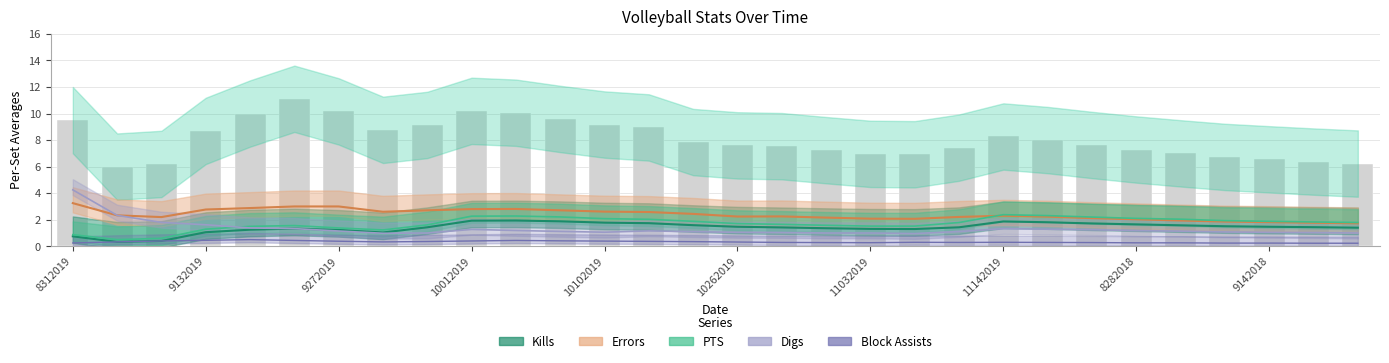

Reading left to right, what are all the values shown in this chart?

Kills: 0.8	0.3	0.4	1.1	1.2	1.3	1.2	1.0	1.4	1.9	1.9	1.9	1.8	1.7	1.6	1.5	1.4	1.4	1.3	1.3	1.4	1.9	1.8	1.7	1.6	1.6	1.5	1.5	1.4	1.4
Errors: 3.2	2.3	2.2	2.8	2.9	3.0	3.0	2.6	2.7	2.8	2.8	2.7	2.6	2.6	2.4	2.2	2.2	2.2	2.1	2.1	2.2	2.3	2.2	2.1	2.0	1.9	1.9	1.8	1.8	1.7
PTS: 0.9	0.5	0.6	1.3	1.5	1.6	1.4	1.2	1.6	2.3	2.3	2.2	2.1	2.0	1.9	1.7	1.6	1.6	1.5	1.5	1.8	2.4	2.3	2.2	2.1	2.0	1.9	1.9	1.8	1.8
Digs: 4.2	2.3	1.8	1.6	1.4	1.3	1.1	1.0	1.0	1.3	1.2	1.1	1.1	1.2	1.1	1.1	1.0	1.0	1.0	1.0	1.1	1.3	1.3	1.2	1.2	1.1	1.1	1.1	1.0	1.0
Block Assists: 0.2	0.3	0.4	0.5	0.5	0.4	0.4	0.3	0.4	0.4	0.4	0.4	0.4	0.4	0.3	0.3	0.3	0.3	0.3	0.3	0.3	0.3	0.3	0.3	0.3	0.3	0.2	0.2	0.2	0.2